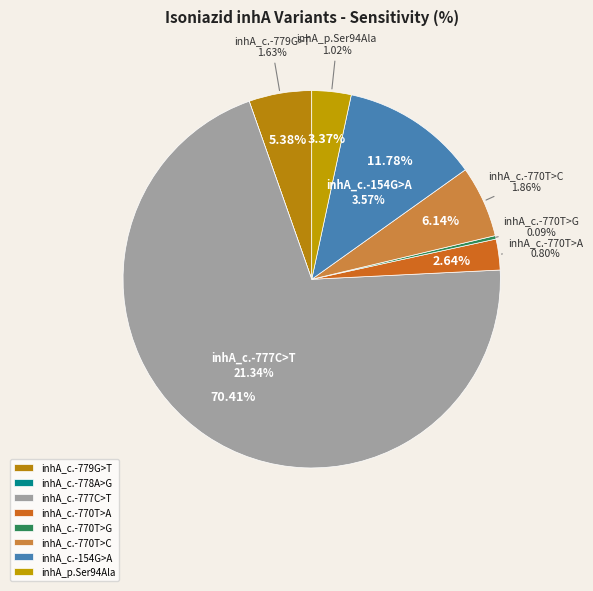

Rank the categories by value from highest to lowest.

inhA_c.-777C>T, inhA_c.-154G>A, inhA_c.-770T>C, inhA_c.-779G>T, inhA_p.Ser94Ala, inhA_c.-770T>A, inhA_c.-770T>G, inhA_c.-778A>G